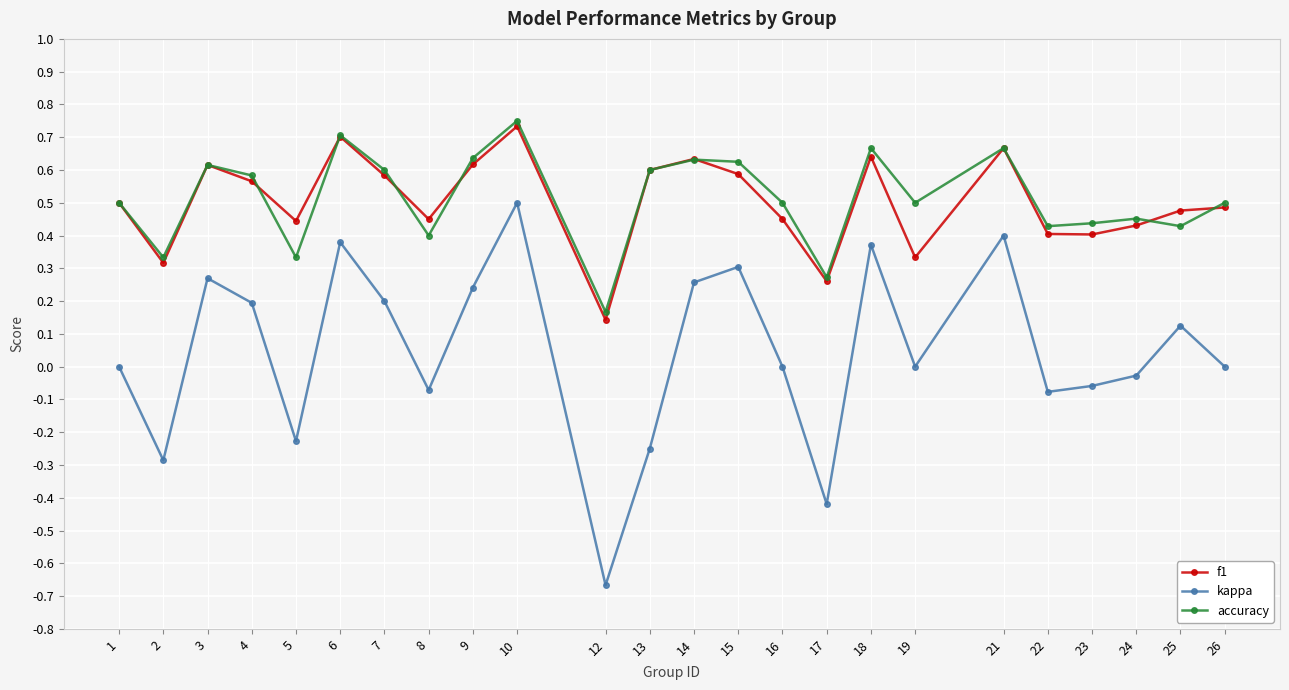

At which category does the chart reach its peak across all series?

10